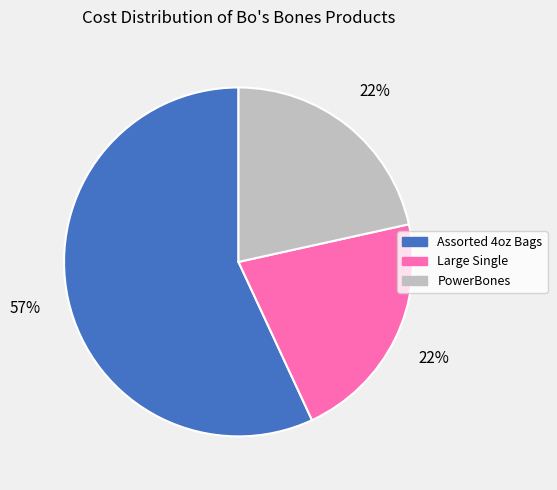

Is it true that PowerBones is 22% of the pie?

True